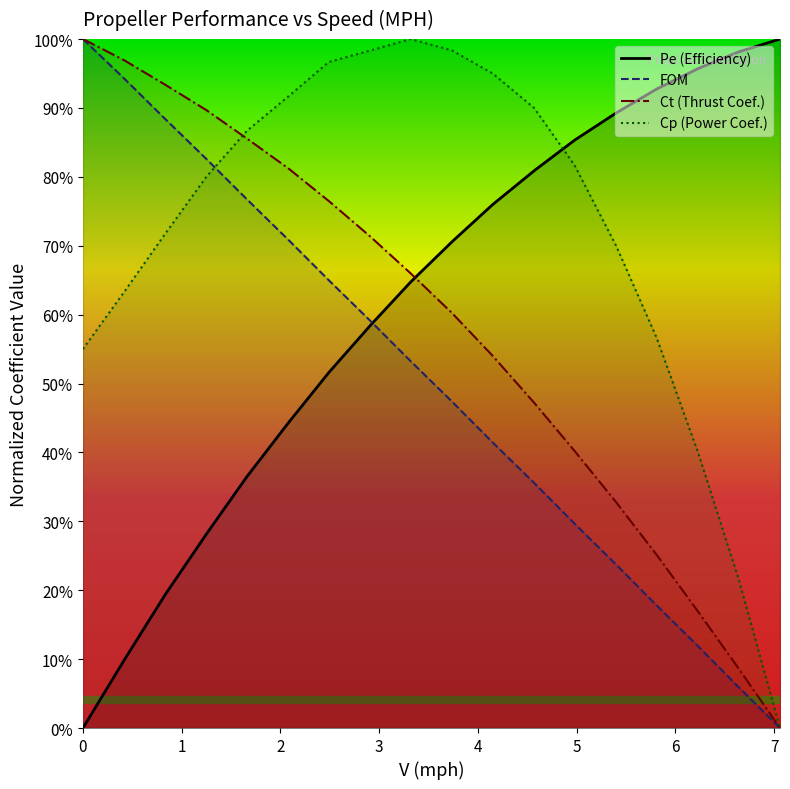

What value does the Cp series have at 2.91?

1.0